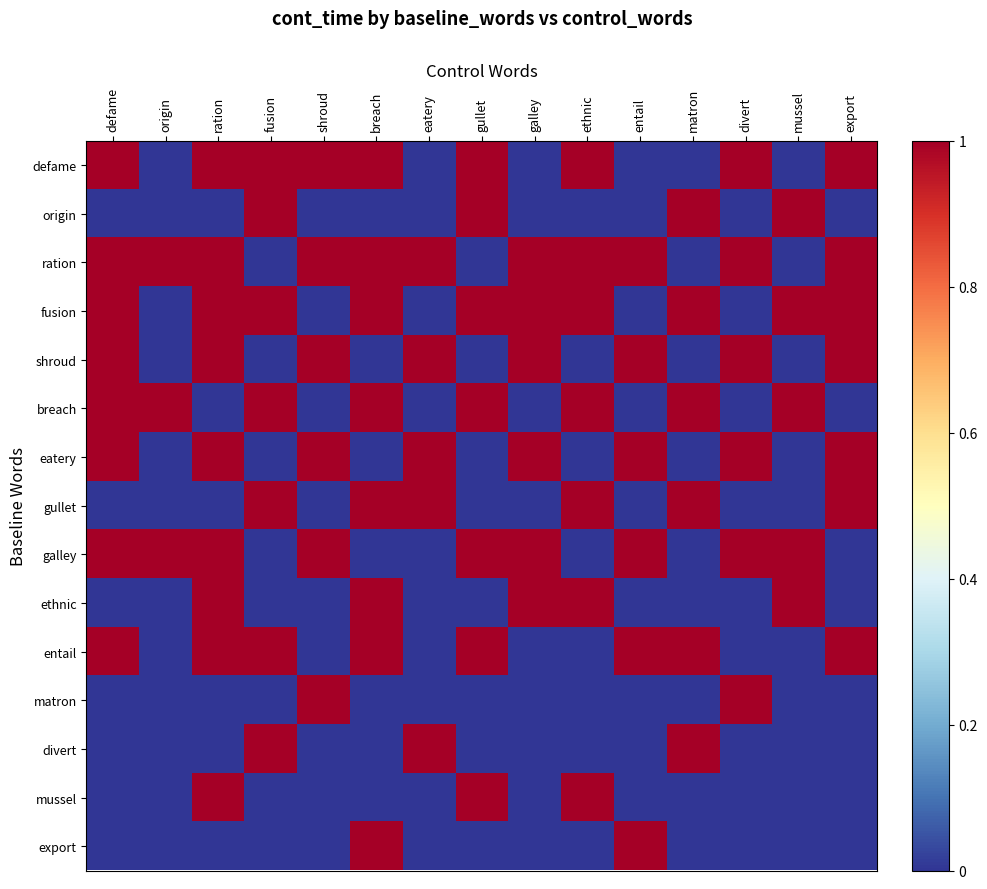

Which series has the largest total across all categories?

ration